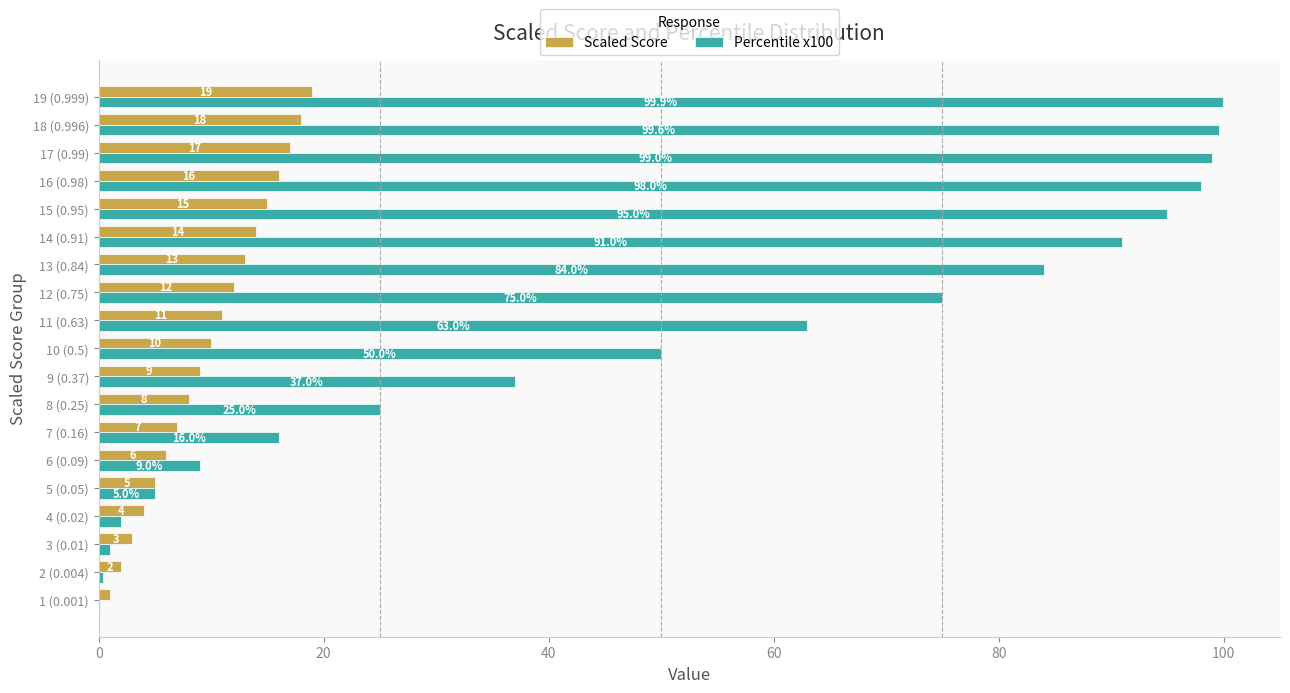

Which series changed the most between 1 (0.001) and 7 (0.16)?

Percentile x100